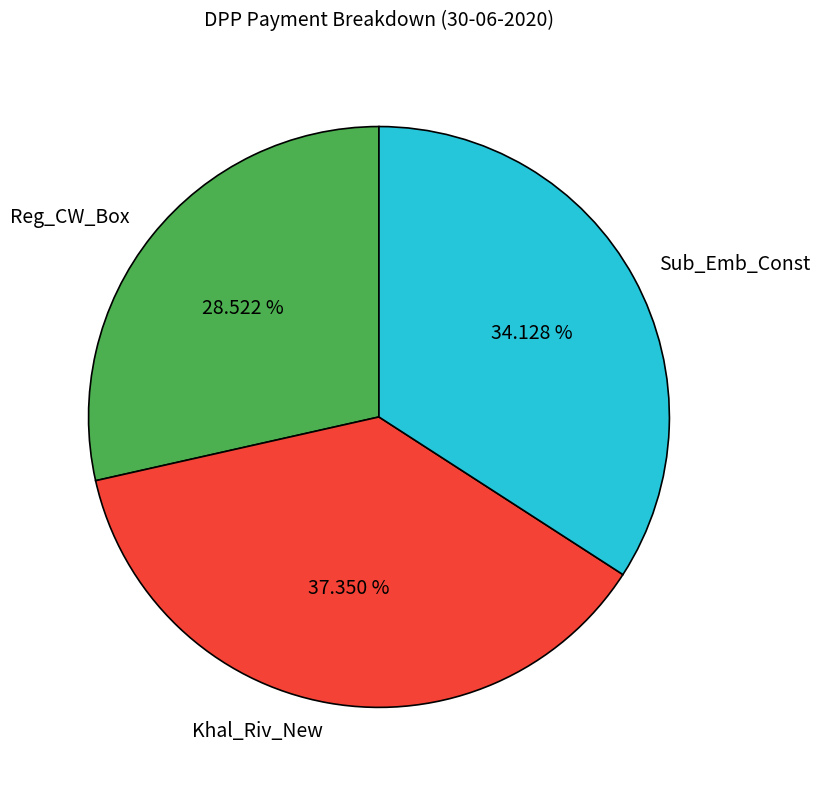

Is there any slice that represents more than half of the pie?

No